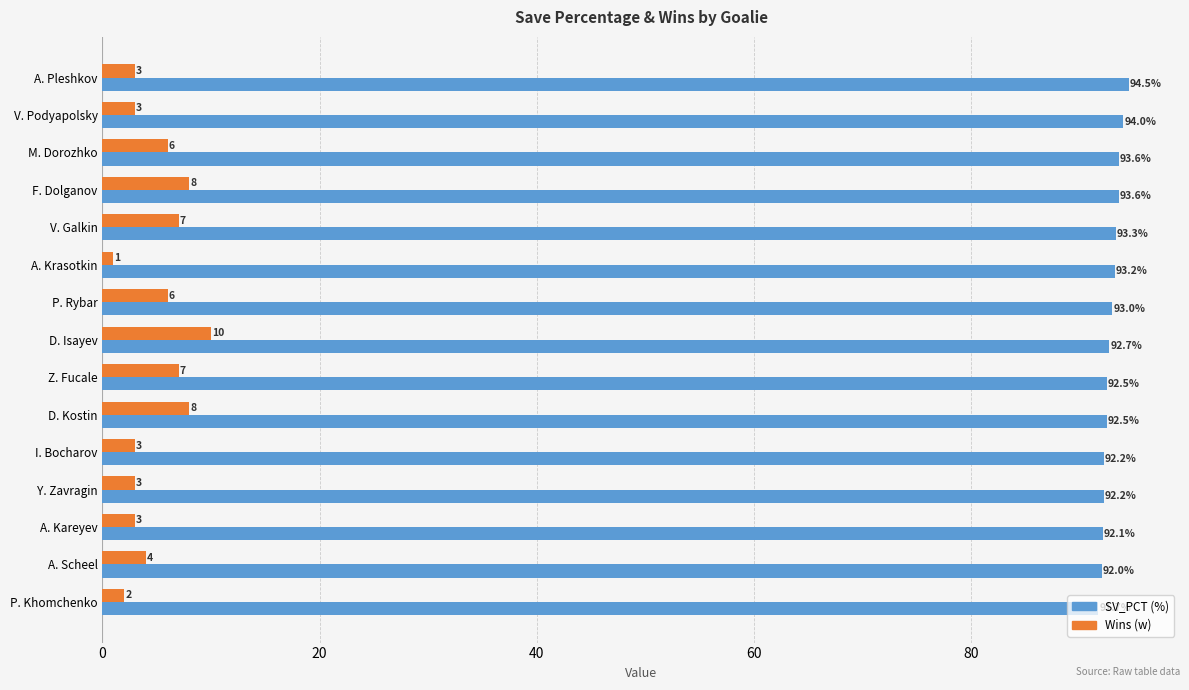

What is the minimum value shown in the chart?

1.0